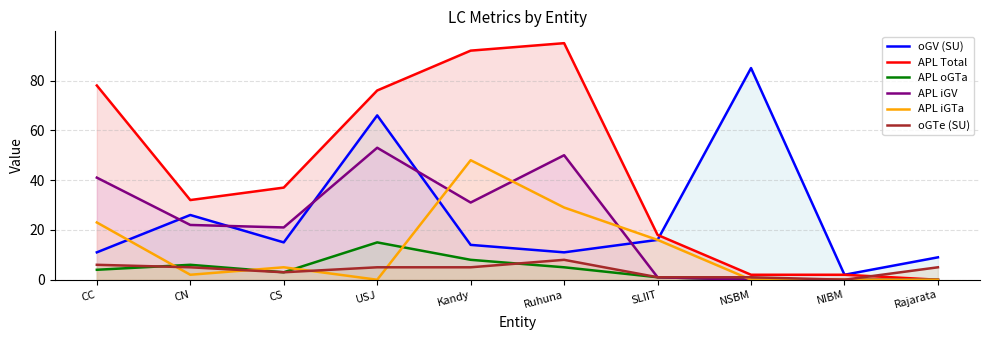

What is the spread (max minus min) of values at USJ?

76